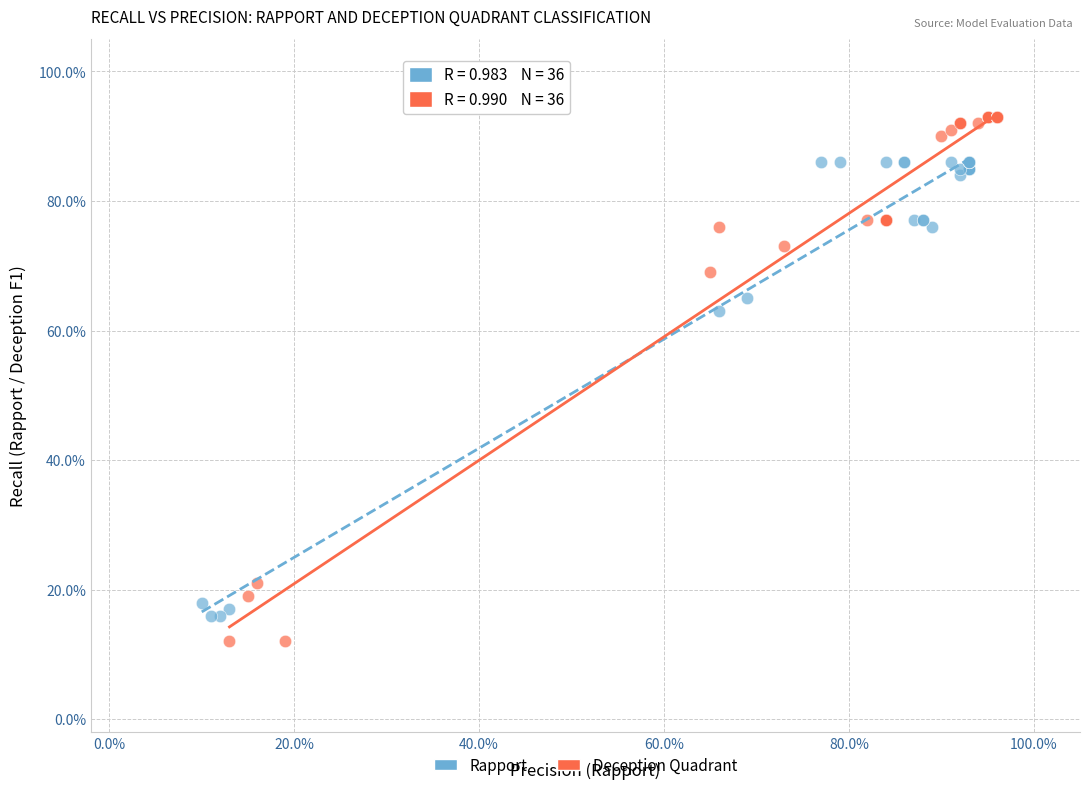

Which series has the largest Y range (max minus min)?

Deception Quadrant